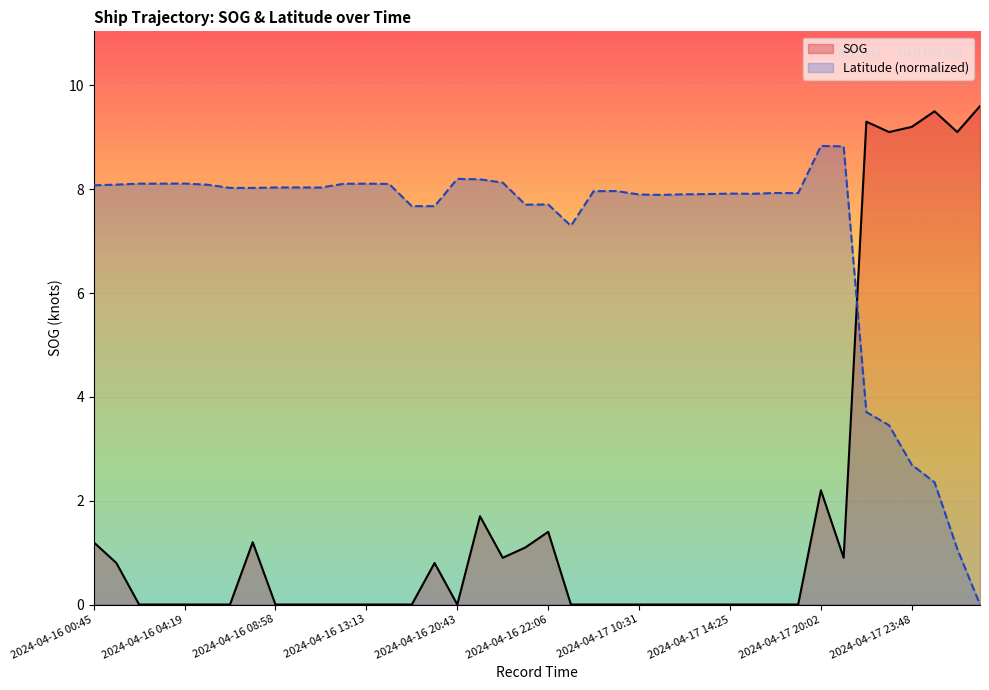

Which category has the lowest value across all series?

2024-04-16 03:01